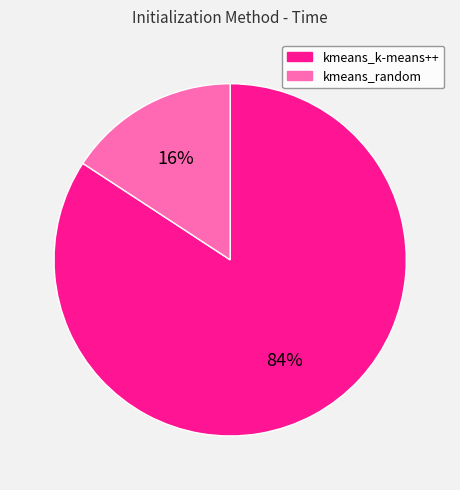

Combined, do kmeans_random and kmeans_k-means++ account for over 50%?

Yes